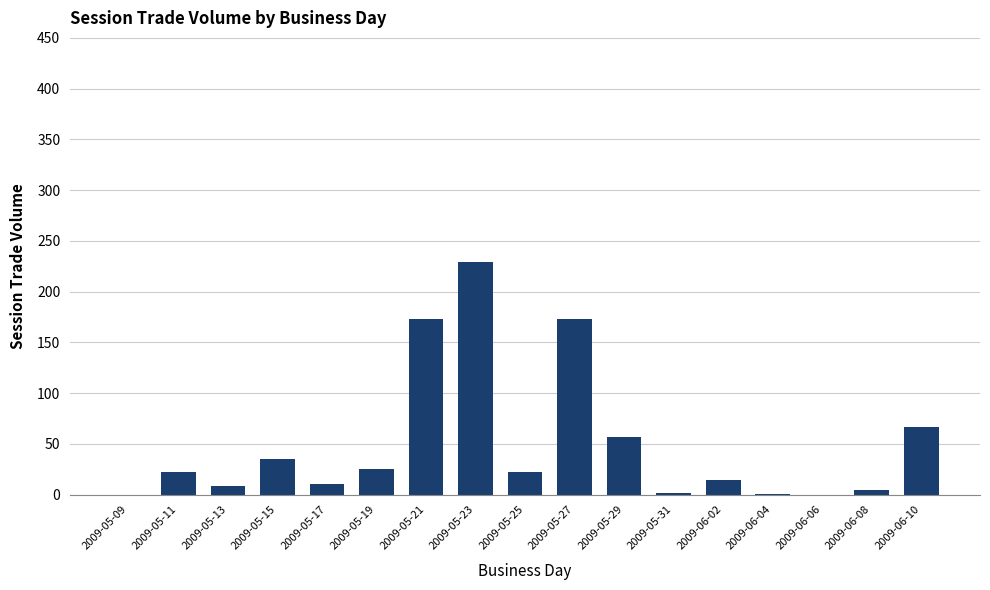

What is the sum of all values?

843